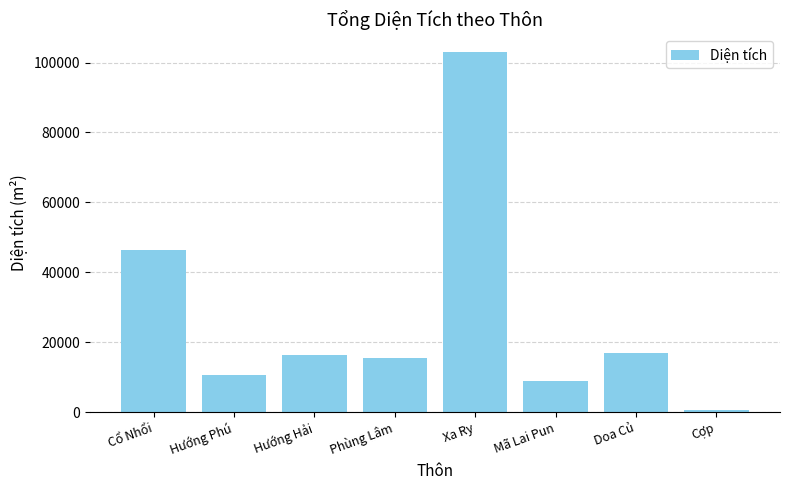

Count the number of values greater than 16234.

4